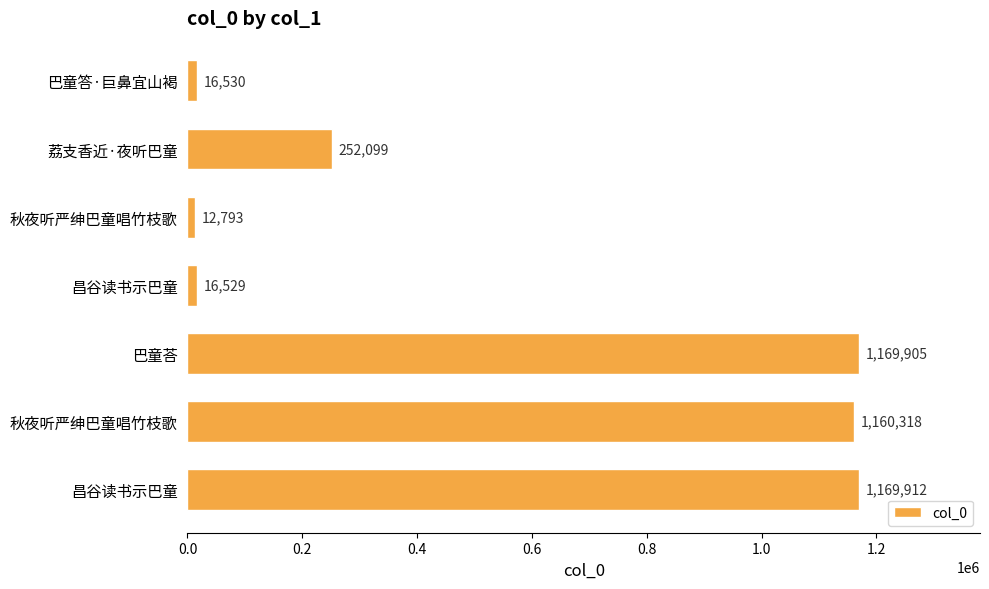

How many bars are there in total?

7